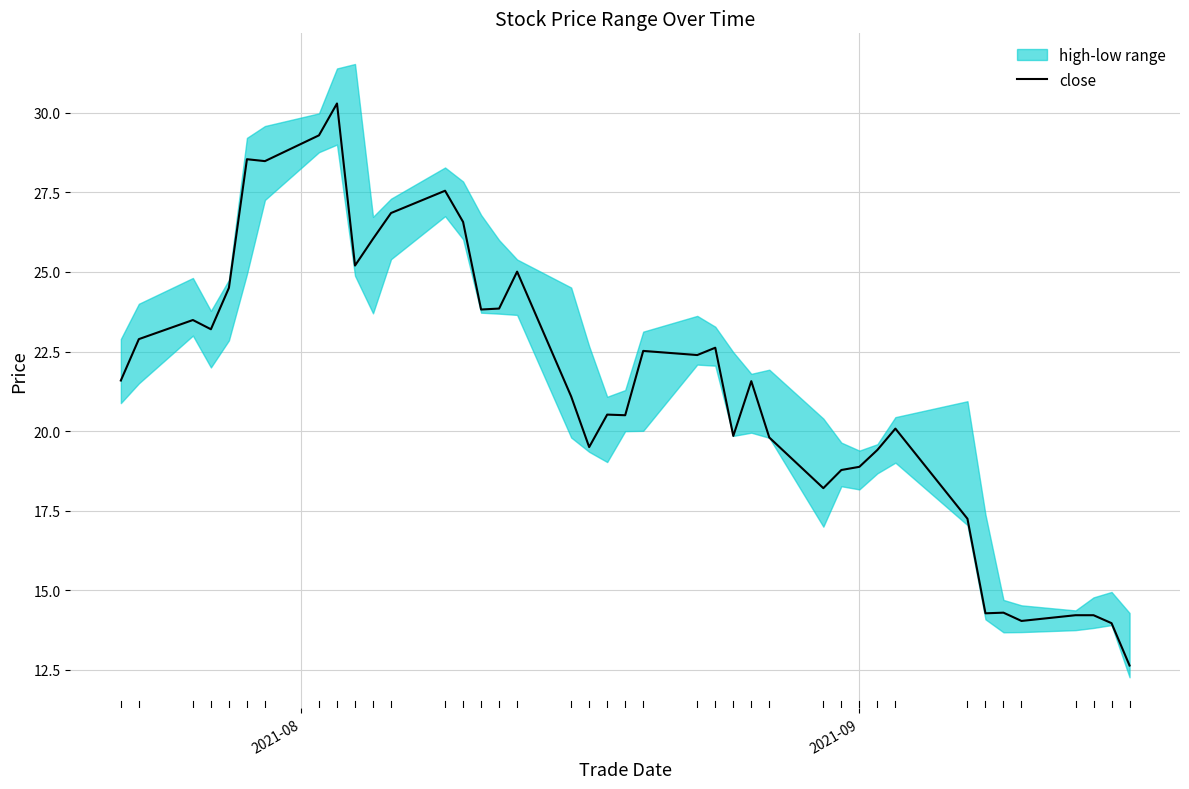

The chart shows a value of 25.3 at 37. True or false?

False